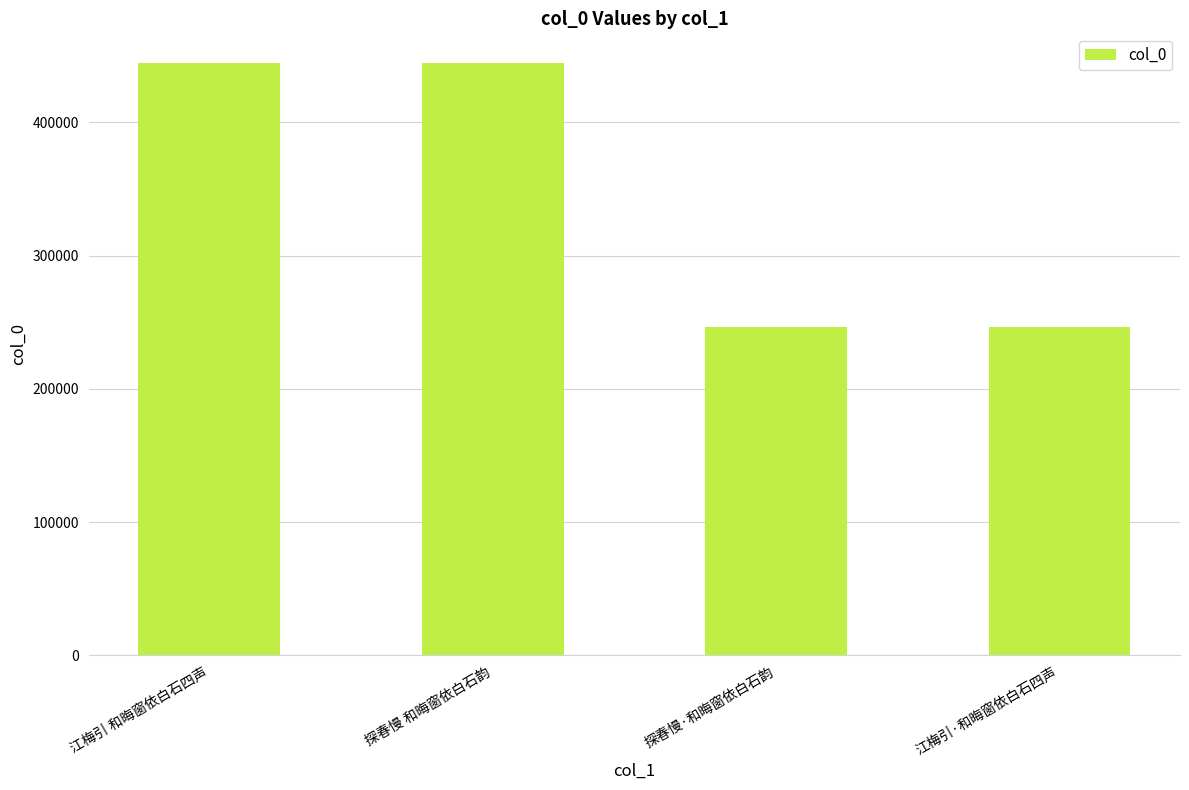

What is the difference between the maximum and minimum values?

198082